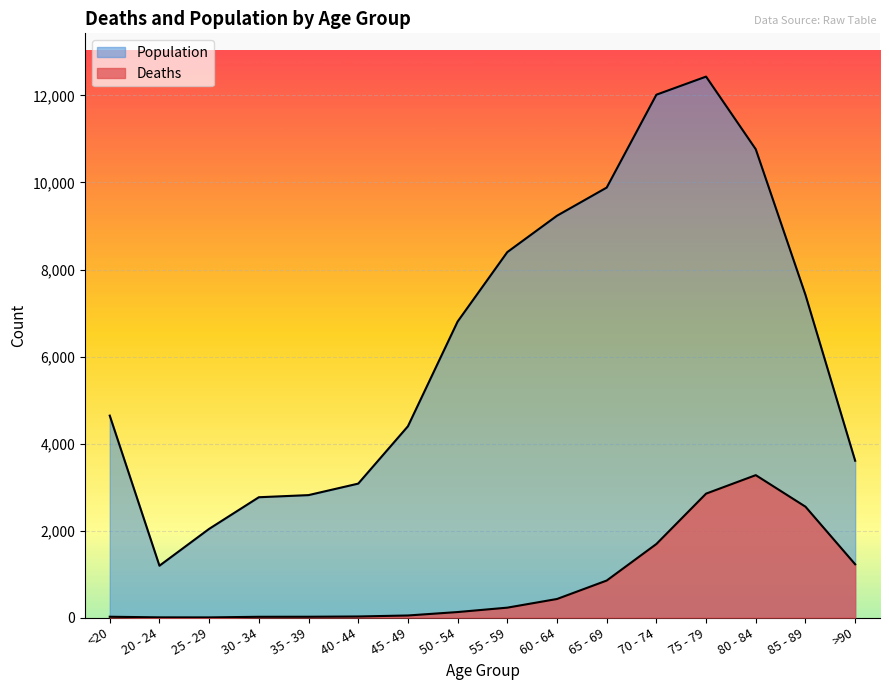

At which category does Population reach its first local peak?

75 - 79